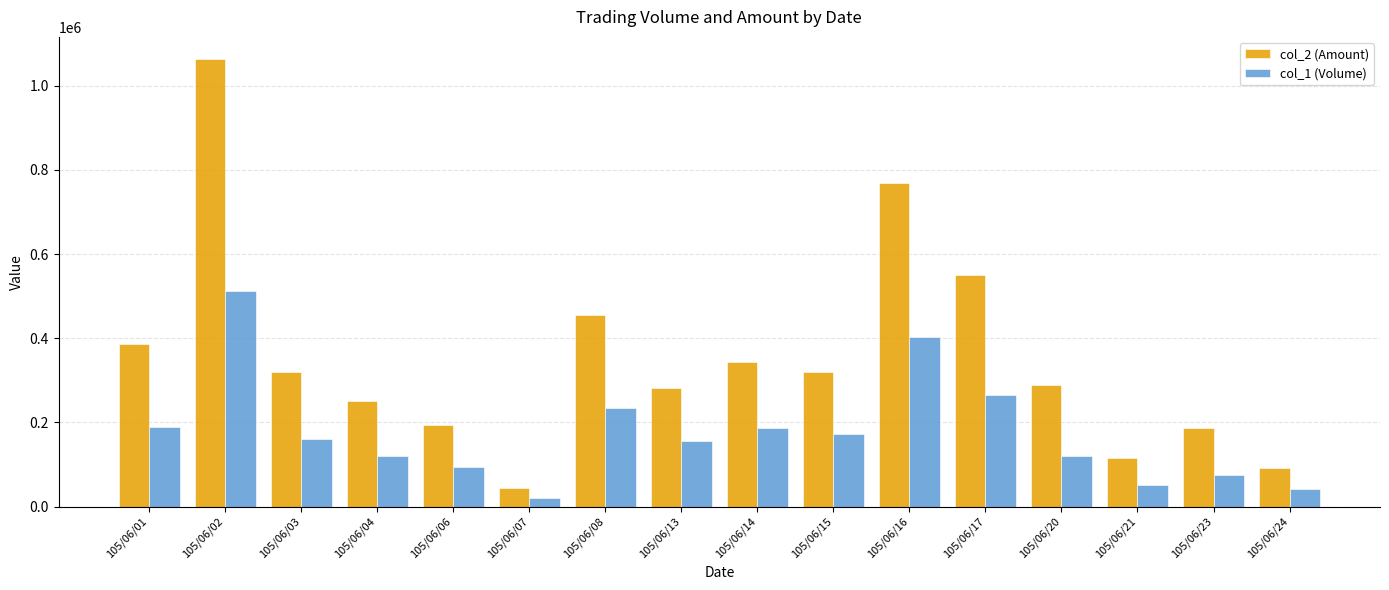

Is it true that col_1 (Volume) equals 364156 at 105/06/08?

False